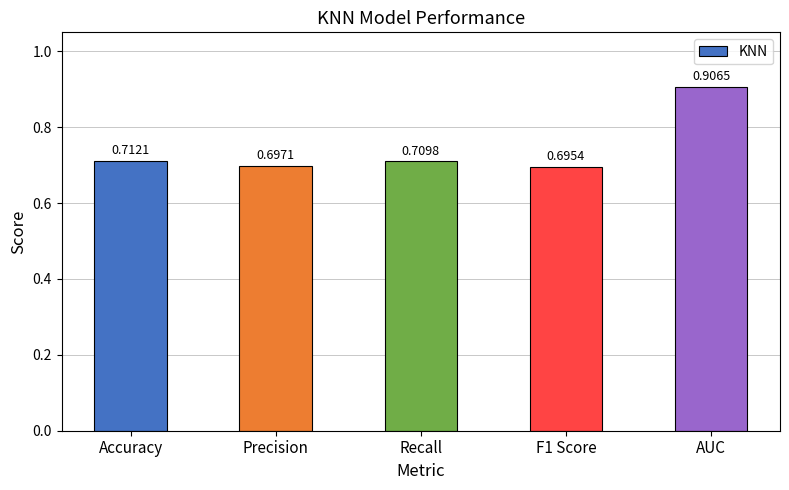

Count the values in the range 0 to 1.

5